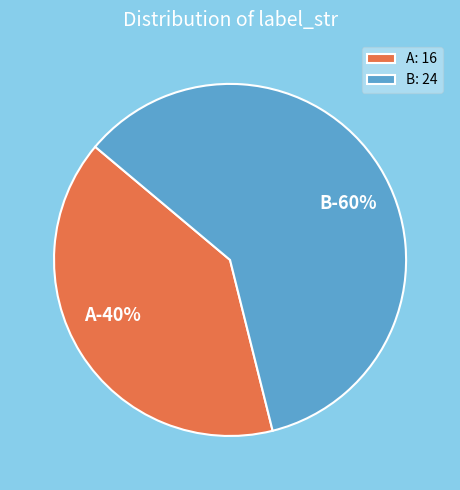

Which has a higher value, B or A?

B